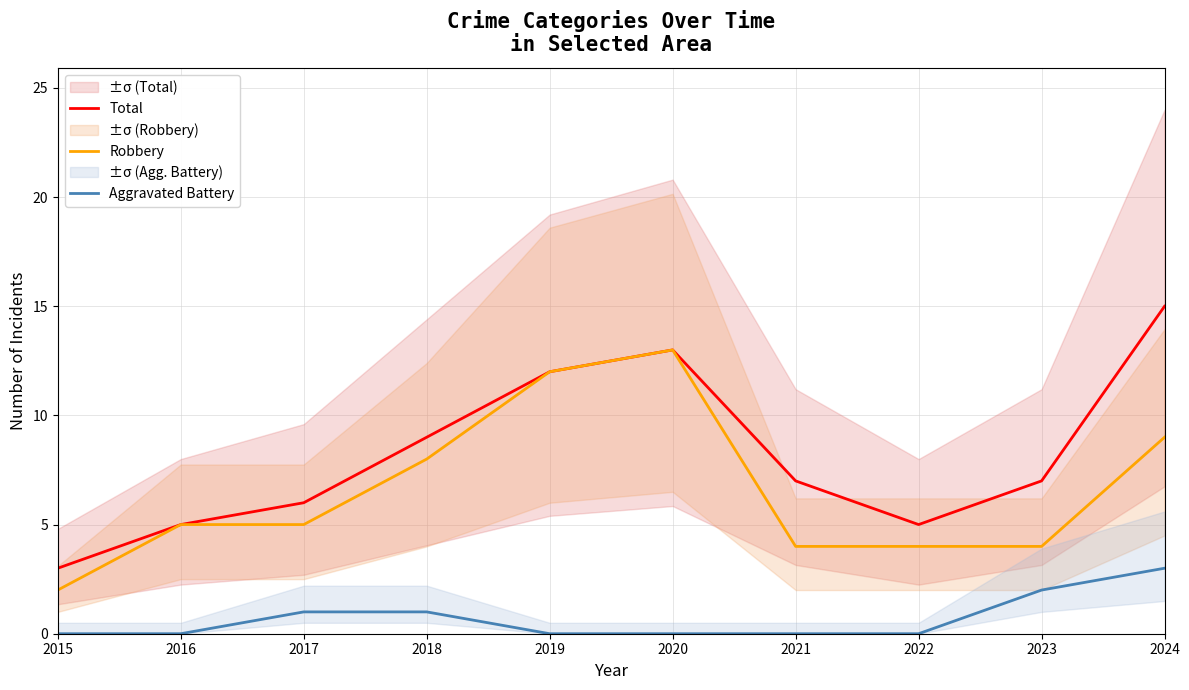

How many data points does each series have?

10